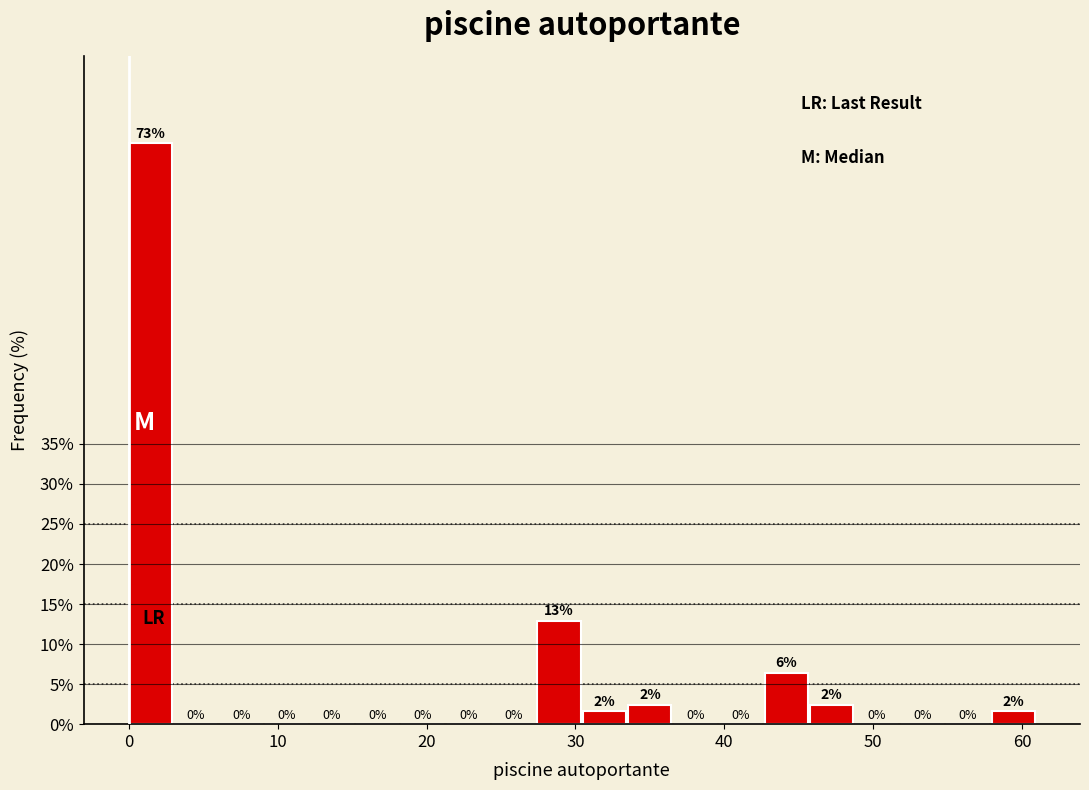

Around what value on the x-axis is the tallest bar? Give the approximate position of its centre, as read against the axis.

1